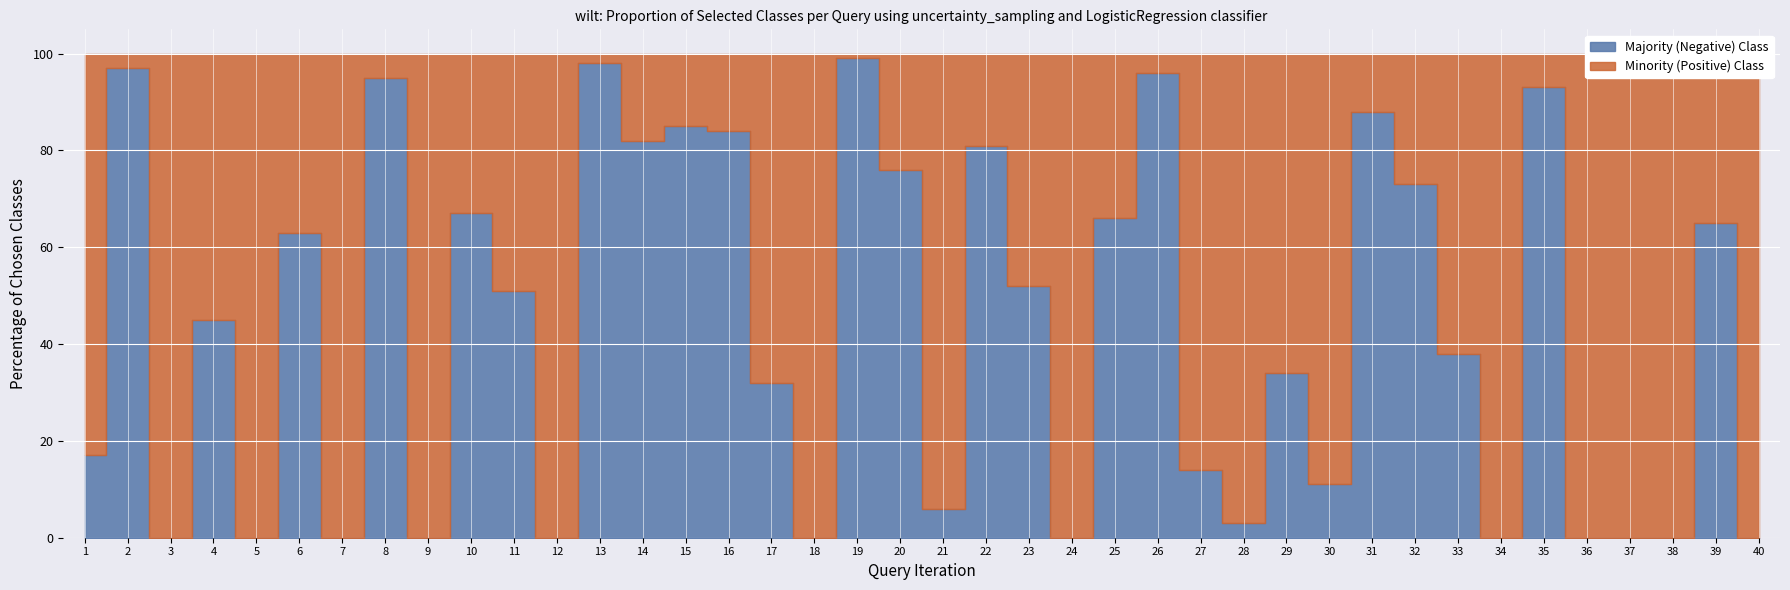

How many data points in Minority (Positive) Class are above 62?

19